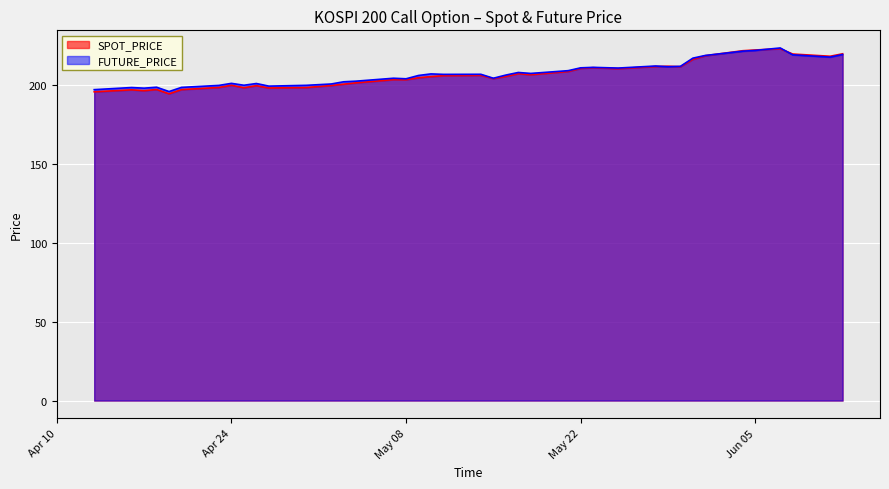

What is the label of the 16th point from the left?

2007-05-07